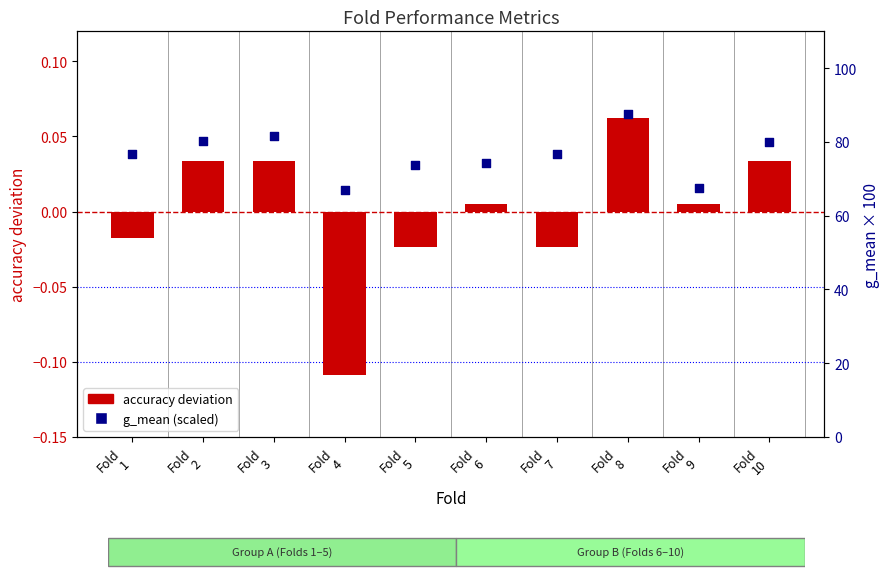

Which series has the largest total across all categories?

g_mean (scaled)